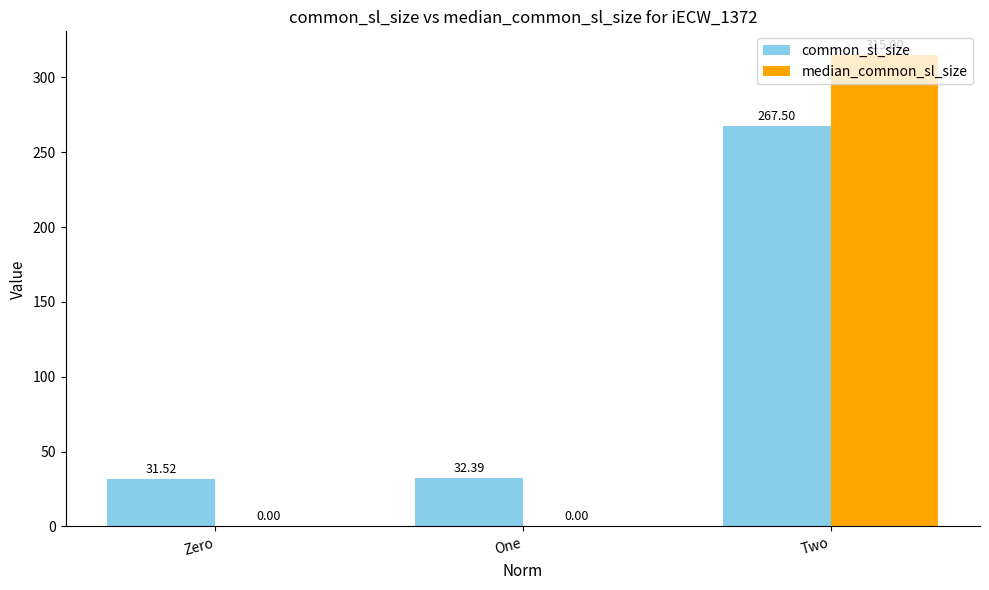

Where does the common_sl_size series first go above 32?

One